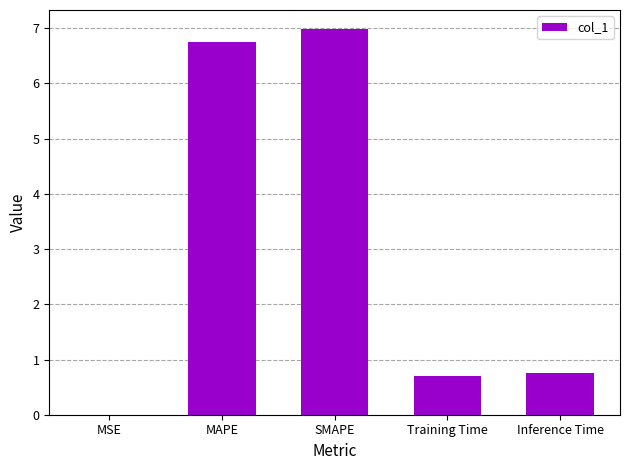

The chart shows a value of 3.1 at SMAPE. True or false?

False